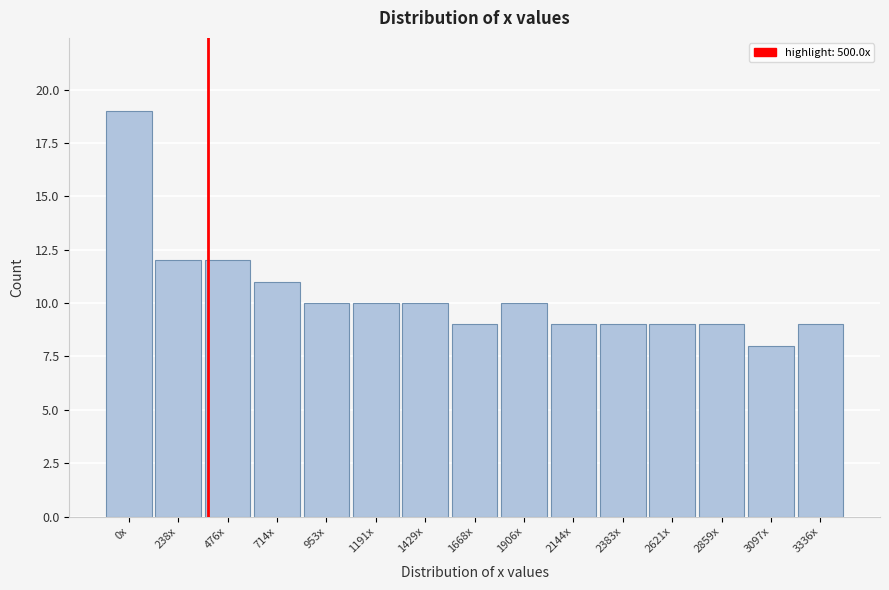

Reading right to left, transcribe all the data shown in this chart.

9	8	9	9	9	9	10	9	10	10	10	11	12	12	19